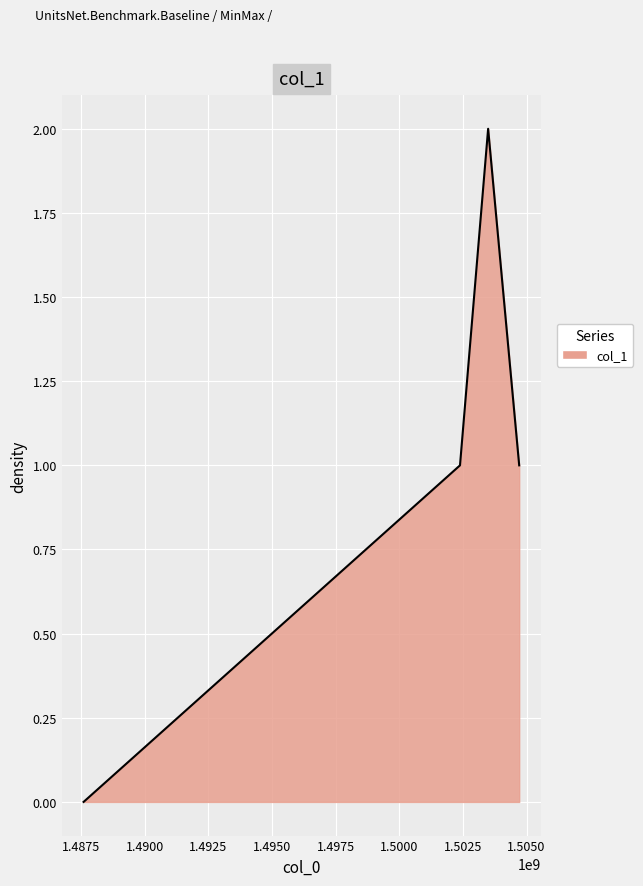

How many positive values are there?

3